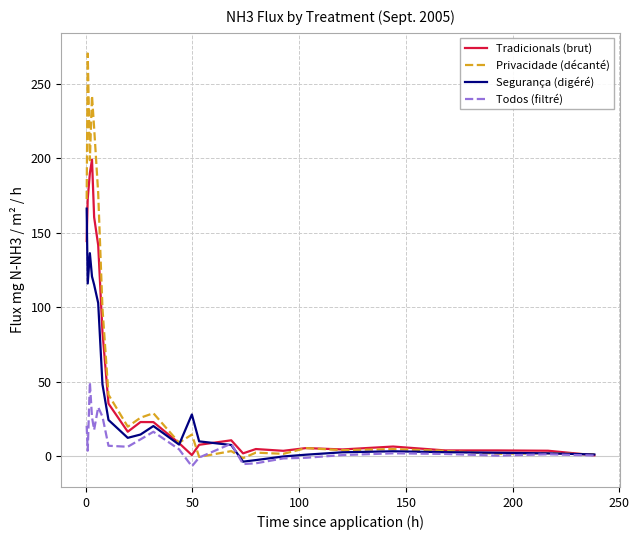

Rank the series by their average value, from highest to lowest.

Privacidade (décanté), Tradicionals (brut), Segurança (digéré), Todos (filtré)